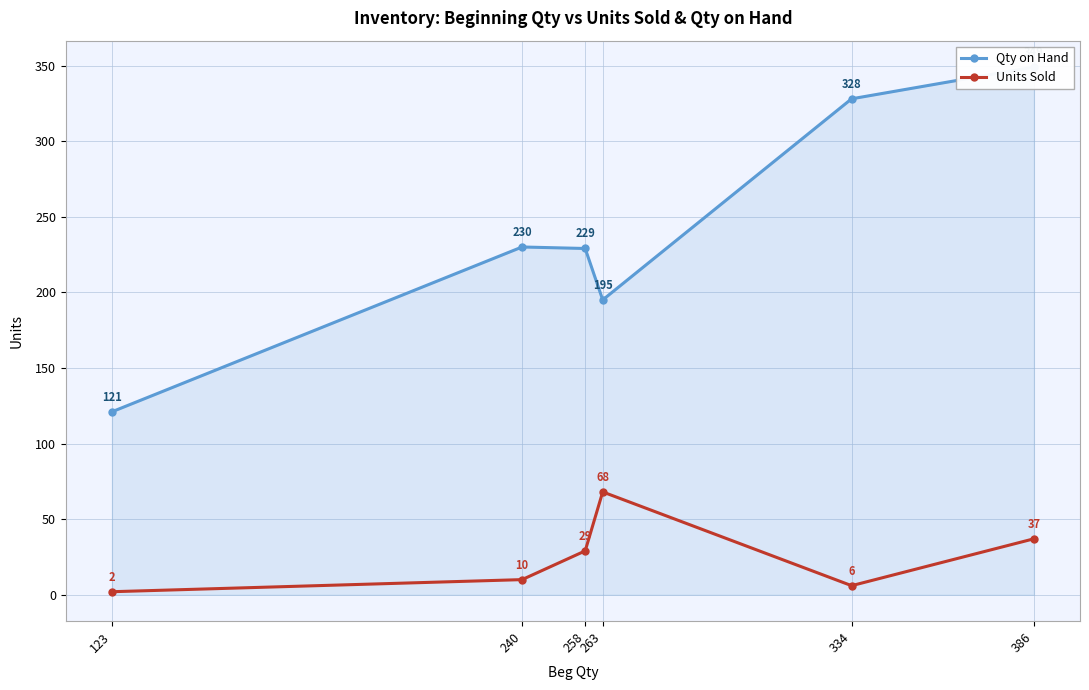

At how many categories does at least one series exceed 309?

2